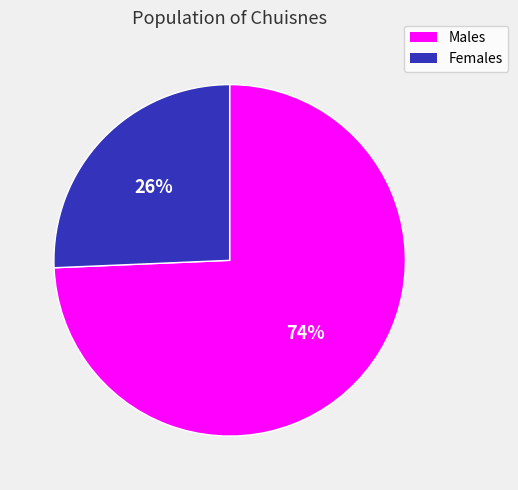

To the nearest percent, what is the average slice percentage?

50%